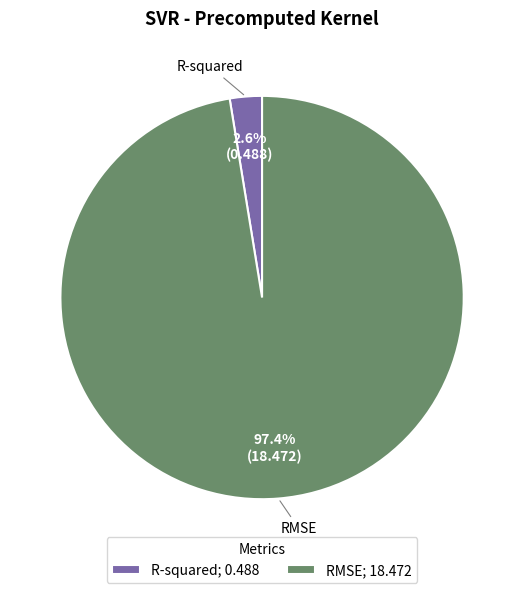

Which category accounts for the majority?

RMSE